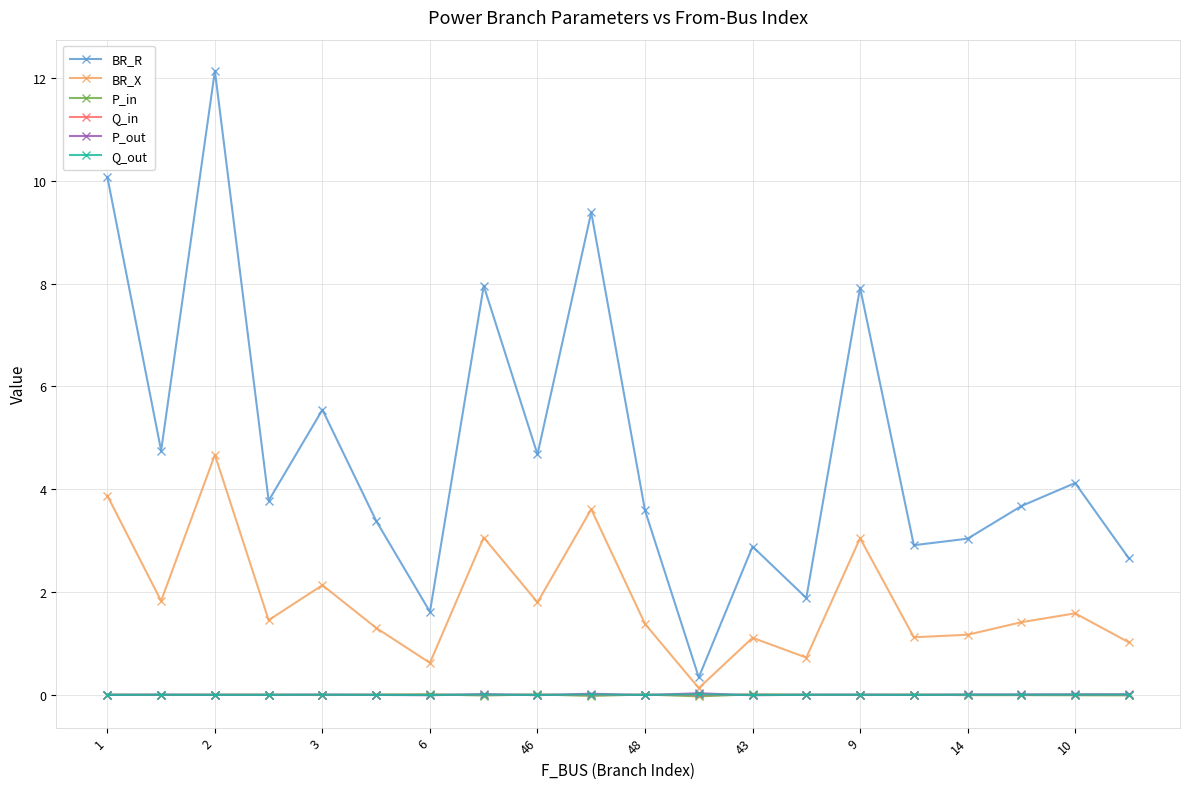

Which series has the largest range (max minus min)?

BR_R